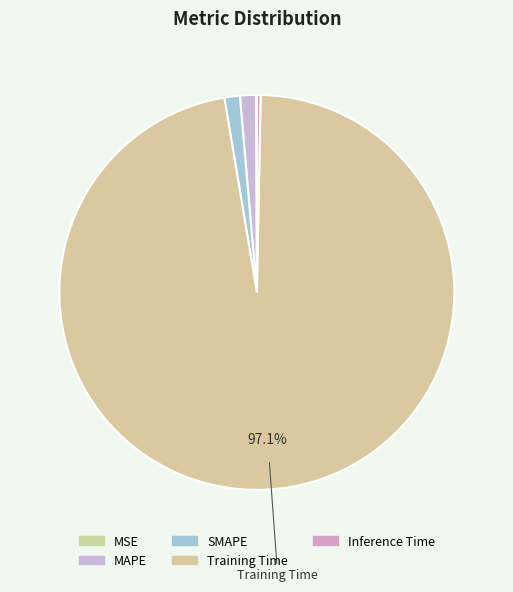

What is the largest slice in the pie chart?

Training Time